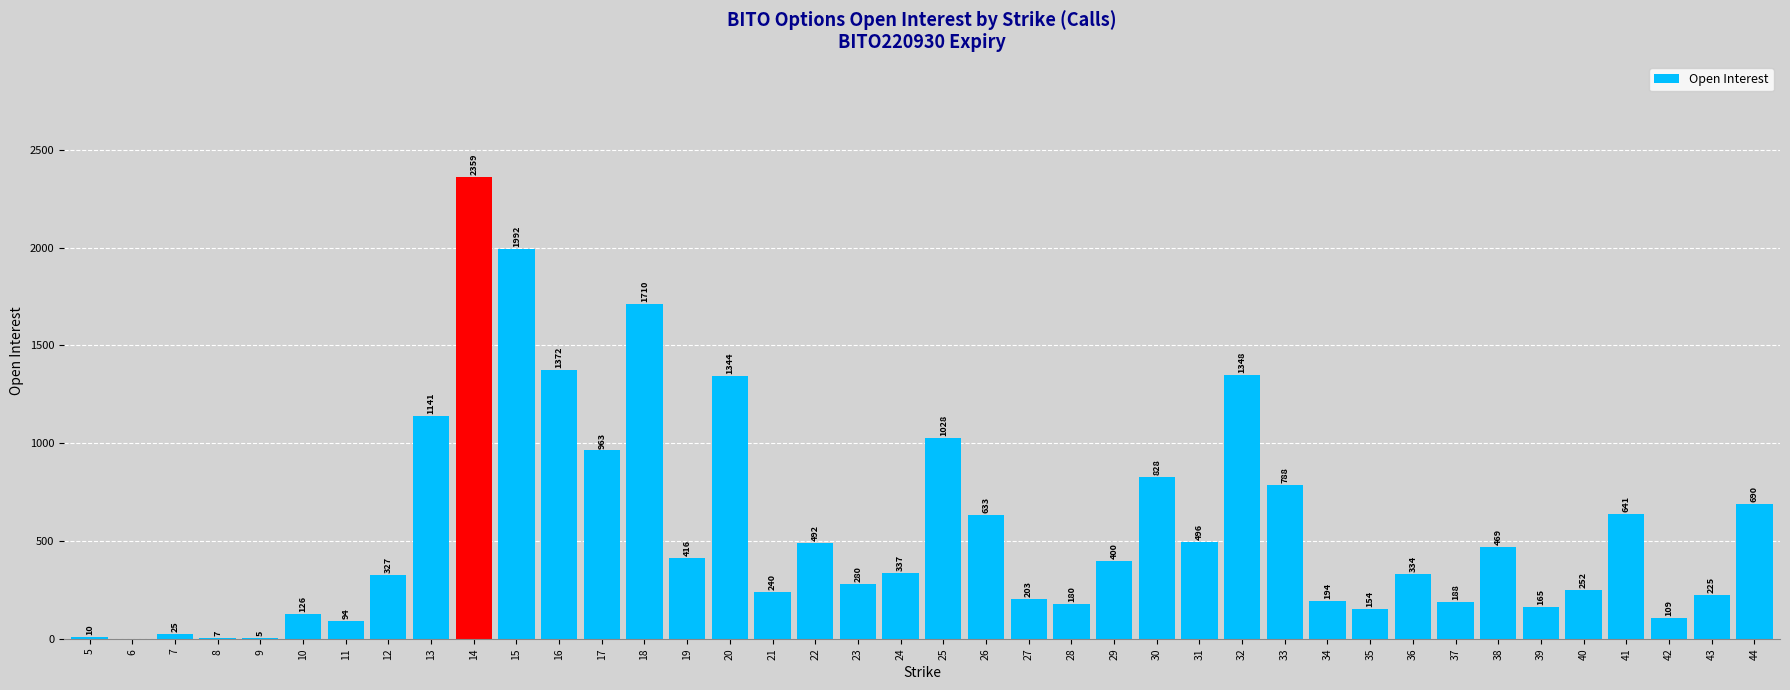

What is the approximate value at 11, to the nearest 50?

100